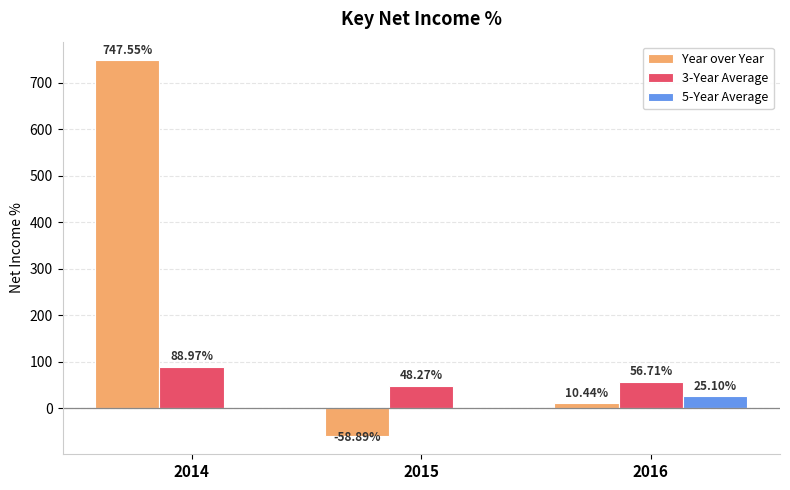

Rank the categories by 5-Year Average value from highest to lowest.

2014, 2015, 2016